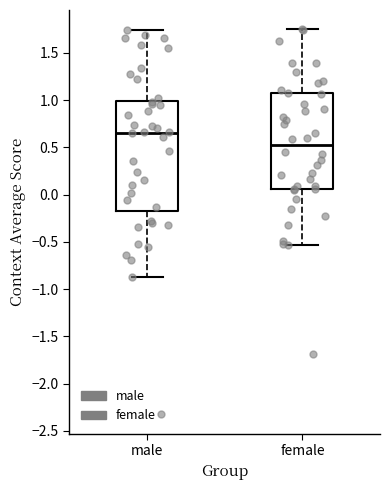

Reading left to right, read every box against the y-axis: the position of its median line, the range the box covers, and the ends of its whiskers. The values are not printed on the chart, so give them approximately, as read against the axis.

male: median 0.65, box -0.15 to 1.00, whiskers -0.90 to 1.75
female: median 0.50, box 0.05 to 1.05, whiskers -0.55 to 1.75